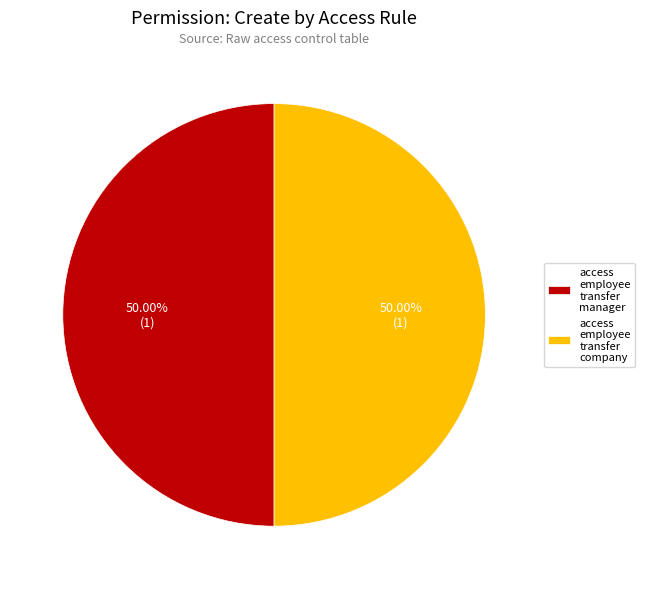

Is the sum of access employee transfer company and access employee transfer manager greater than half?

Yes